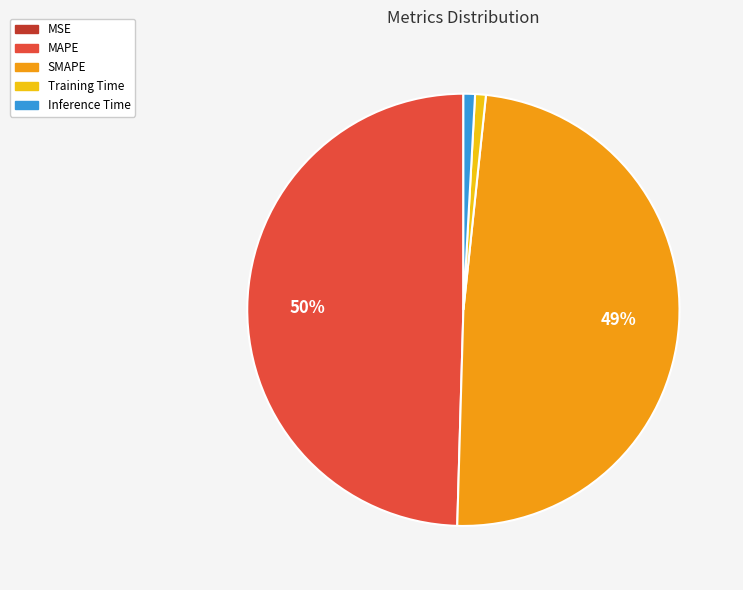

To the nearest percent, what percentage of the pie is Inference Time?

1%